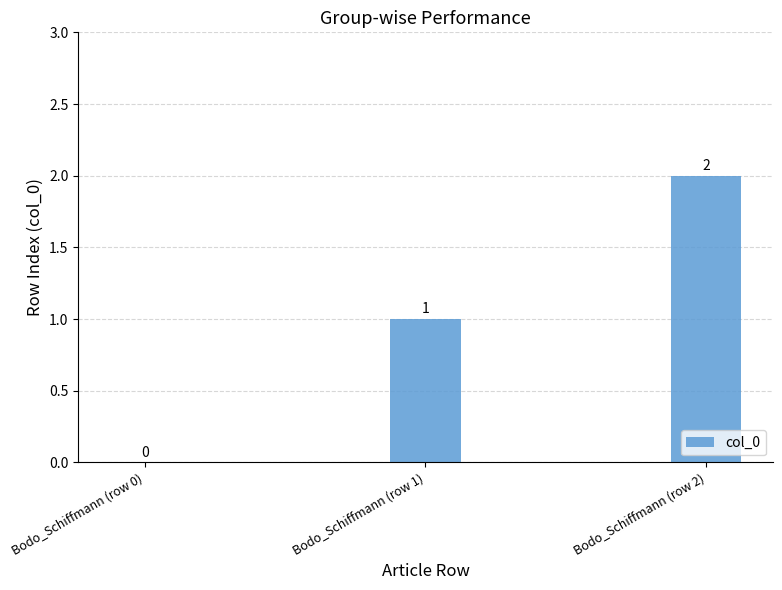

What is the maximum value shown in the chart?

2